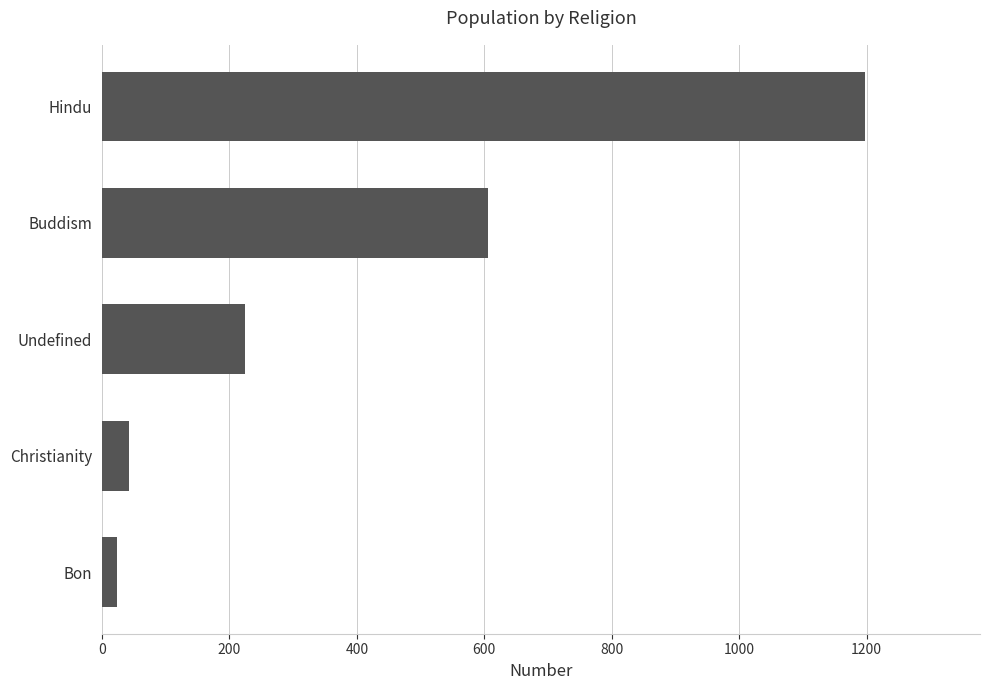

True or false: the data shows 1198 at Hindu.

True